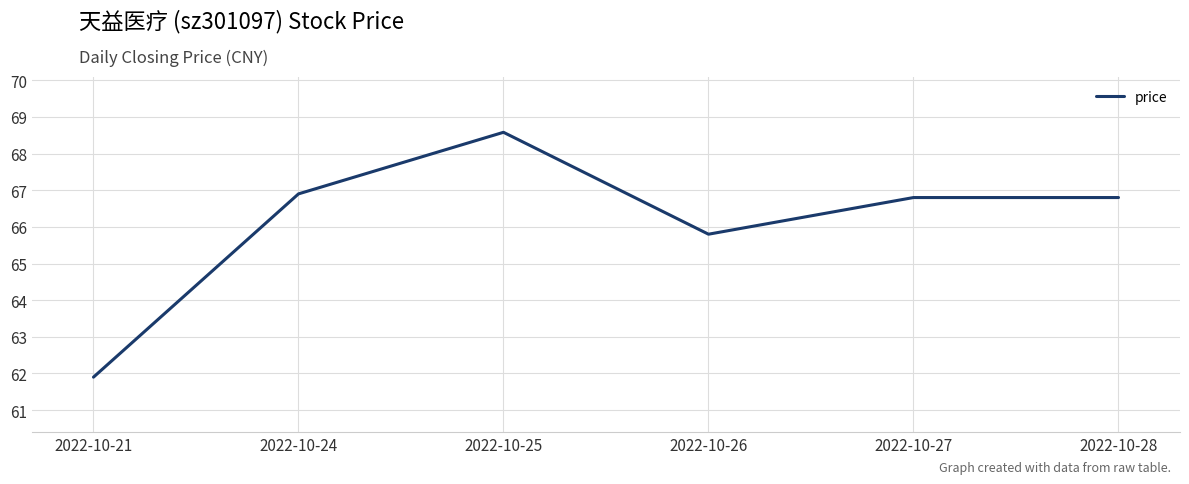

What is the sum of the values at 2022-10-25 and 2022-10-21?

130.5